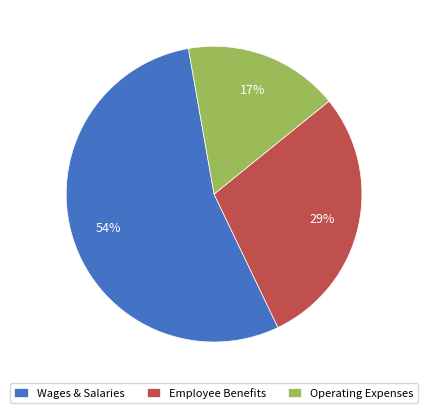

What is the smallest slice in the pie chart?

Operating Expenses